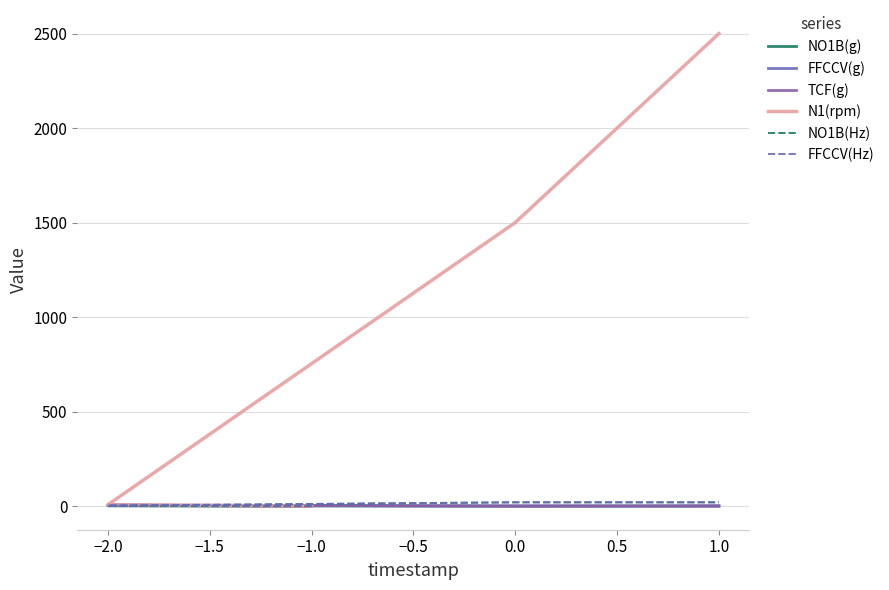

How many intersections are there between FFCCV(Hz) and FFCCV(g)?

1